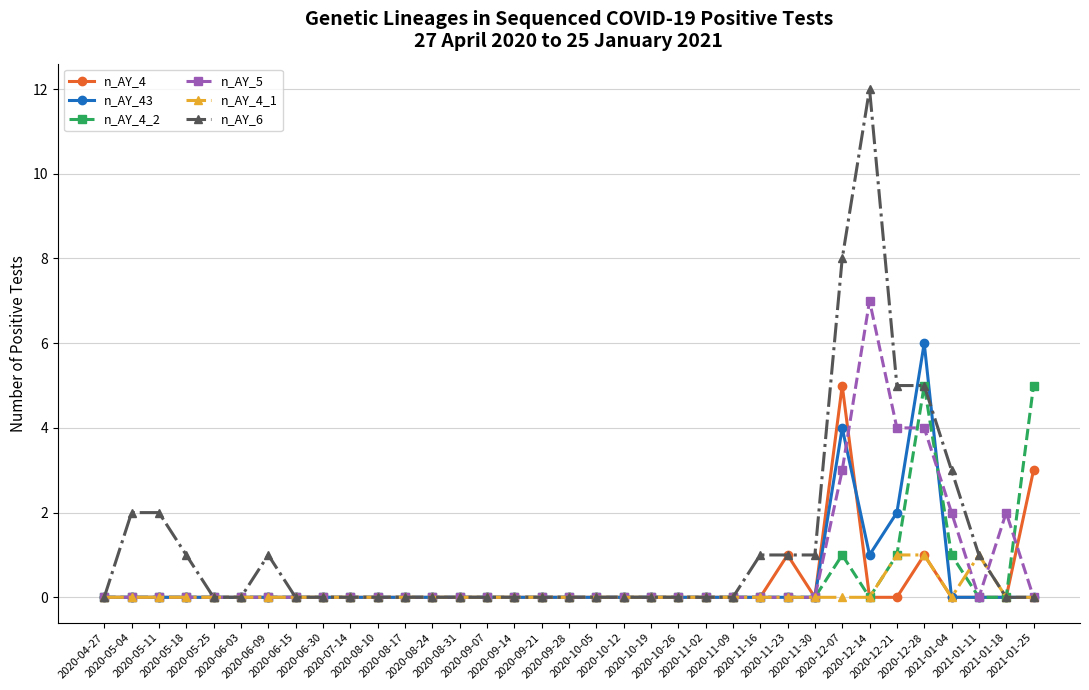

Which series has the largest range (max minus min)?

n_AY_6